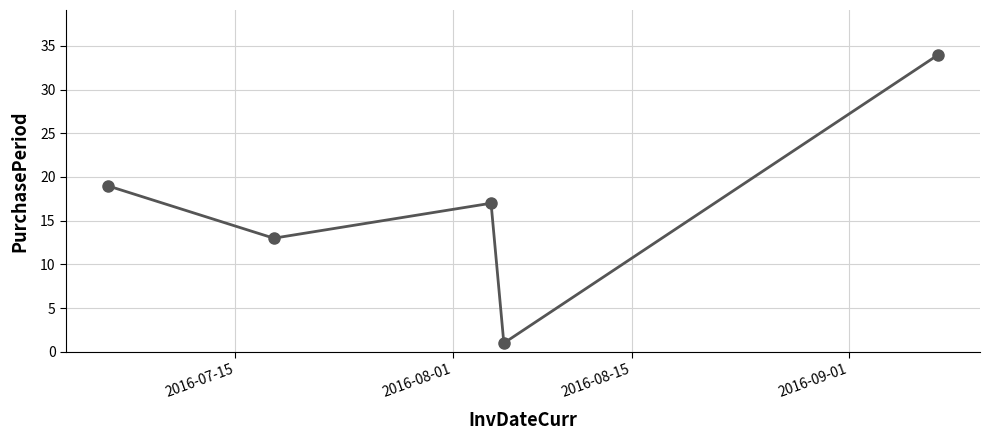

Reading right to left, extract all data points from this chart.

34	1	17	13	19